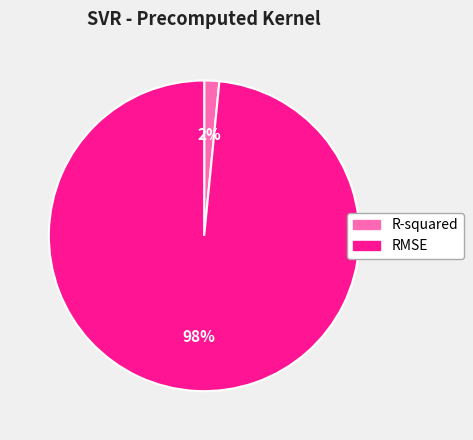

Is the sum of R-squared and RMSE greater than half?

Yes